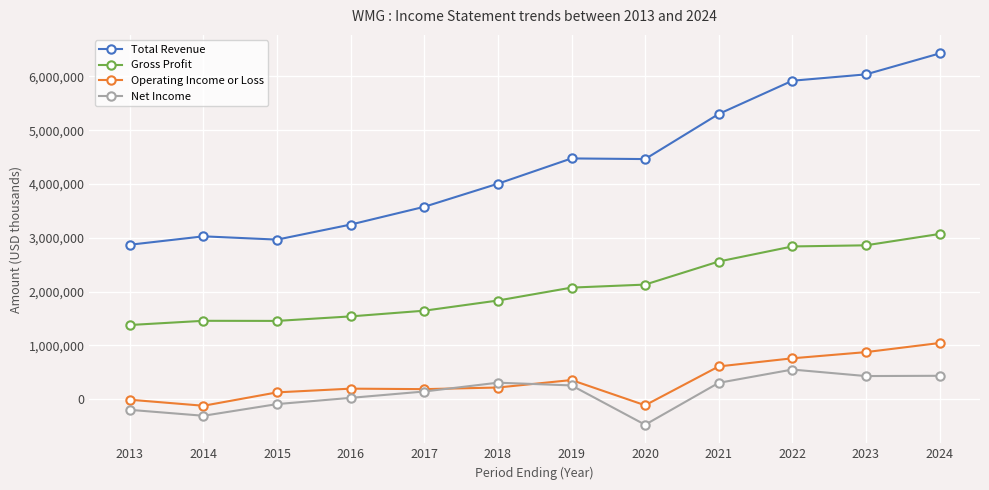

At how many categories does at least one series exceed 1223033?

12